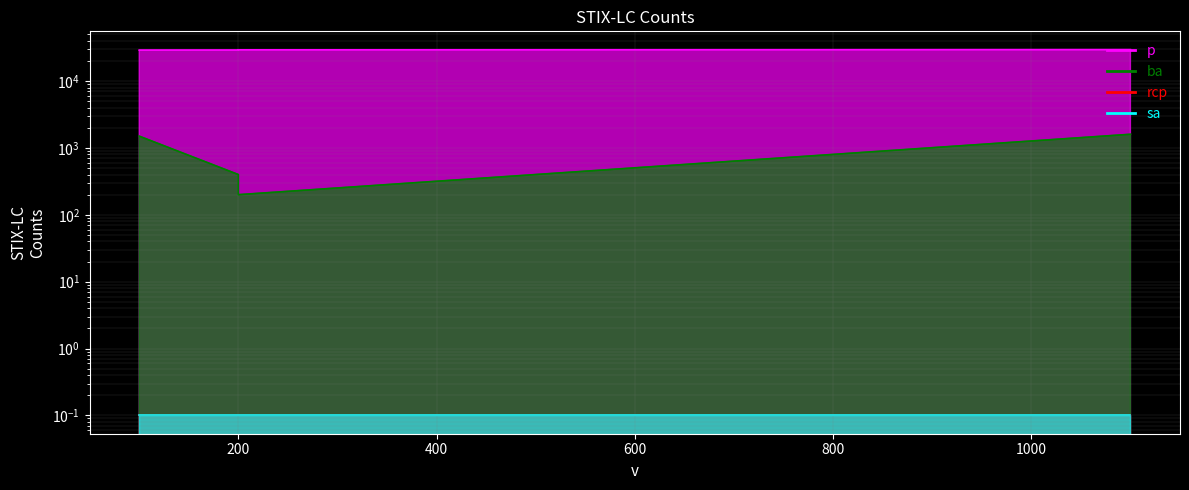

What is the sum of all p values?

116900